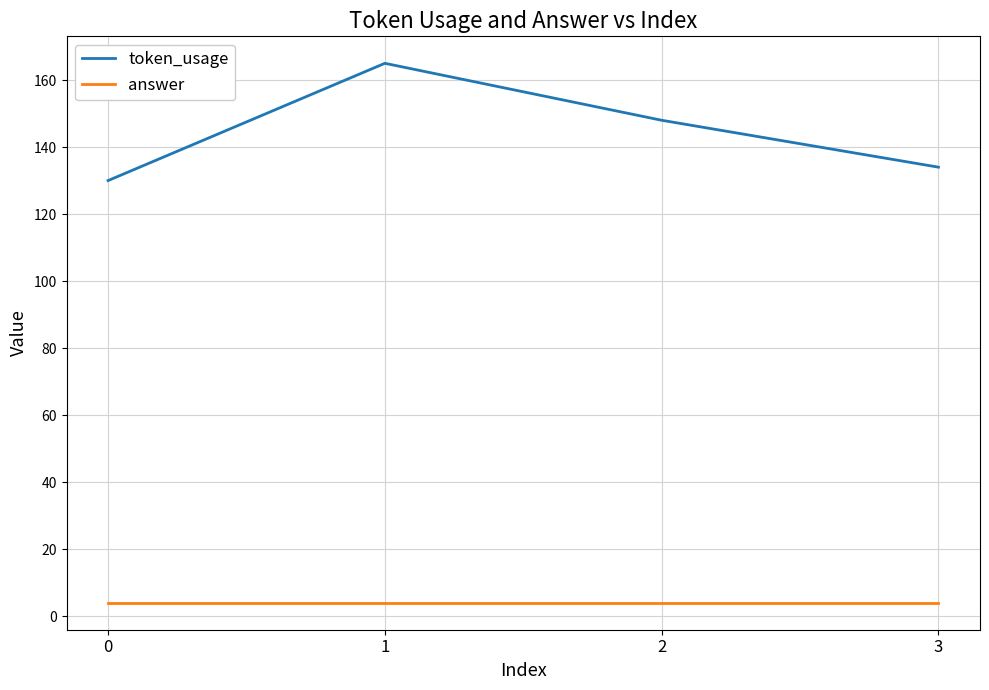

True or false: answer and token_usage cross at least once.

False